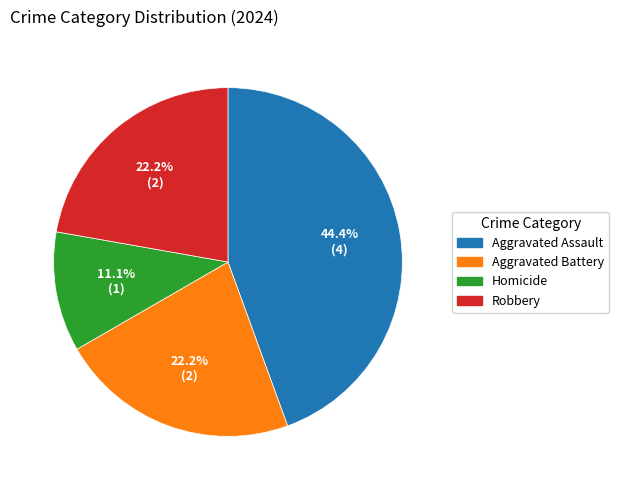

What is the total percentage of Homicide and Robbery?

33.3%